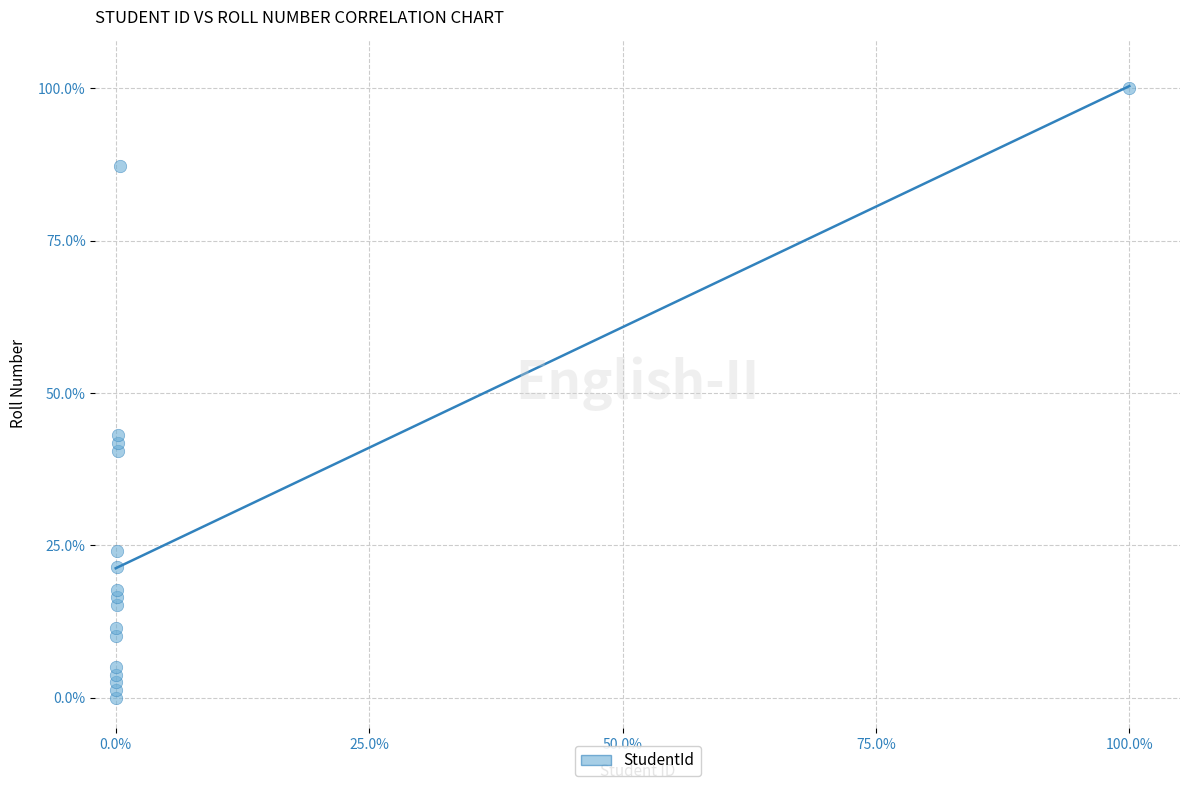

What is the range of Y values (max minus min)?

100.0